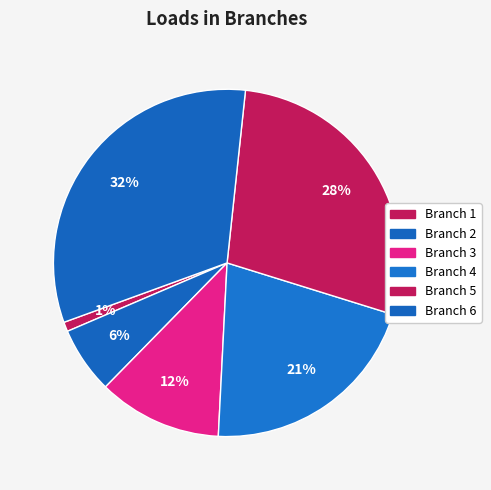

What is the smallest slice in the pie chart?

Branch 1